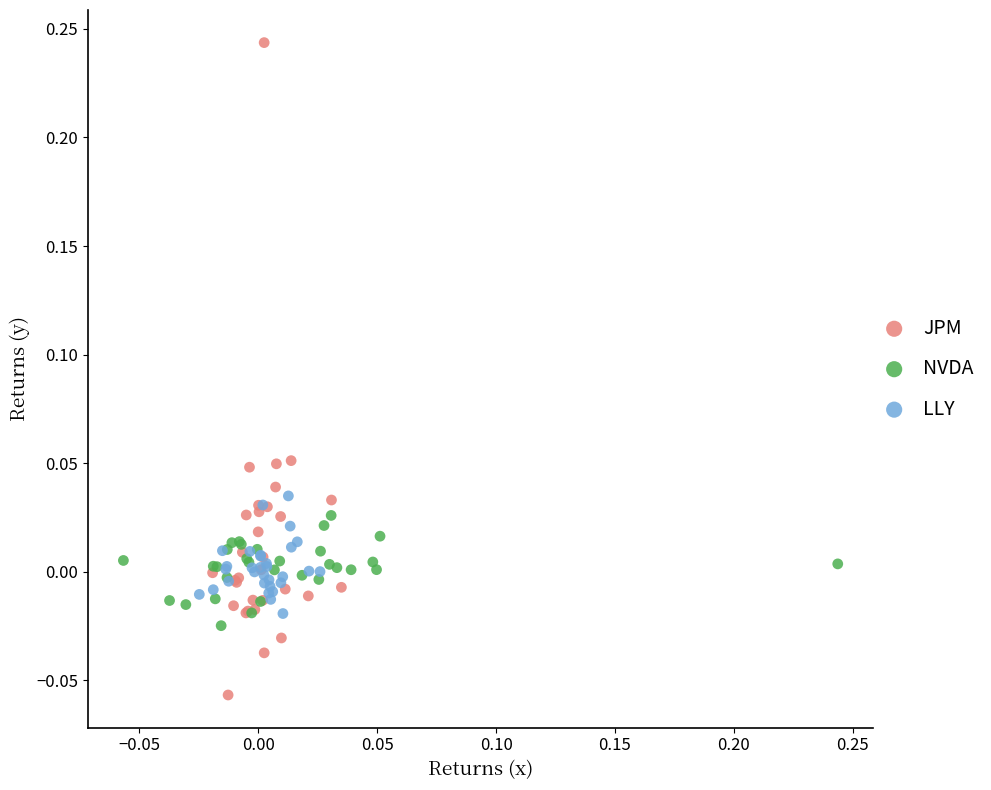

Which series contains the highest Y value?

JPM